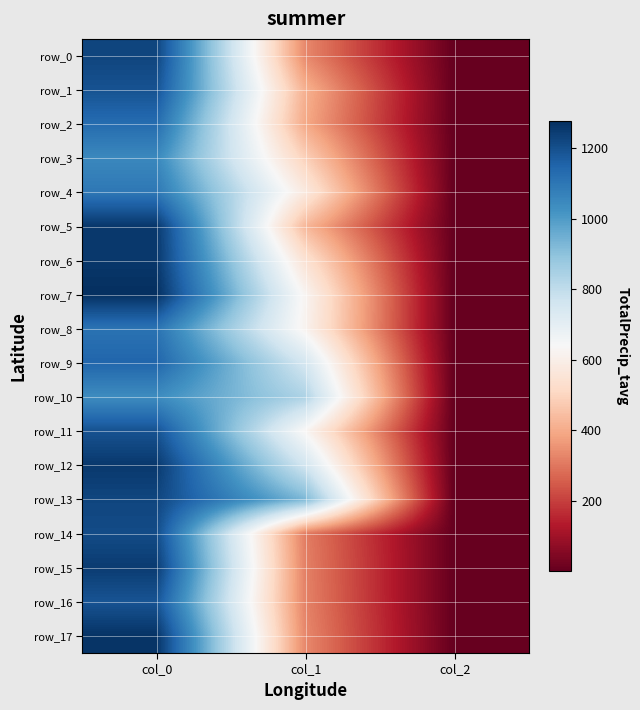

What is the lowest value of the row_9 series?

2.0